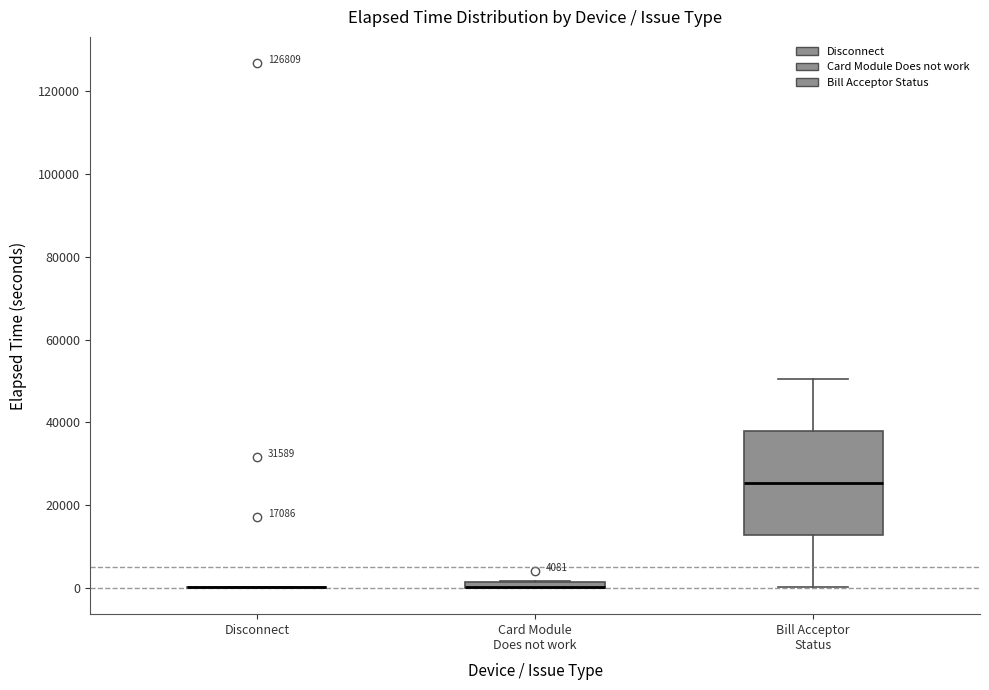

Which box is the tallest, from its lower edge to its upper edge?

Bill Acceptor Status